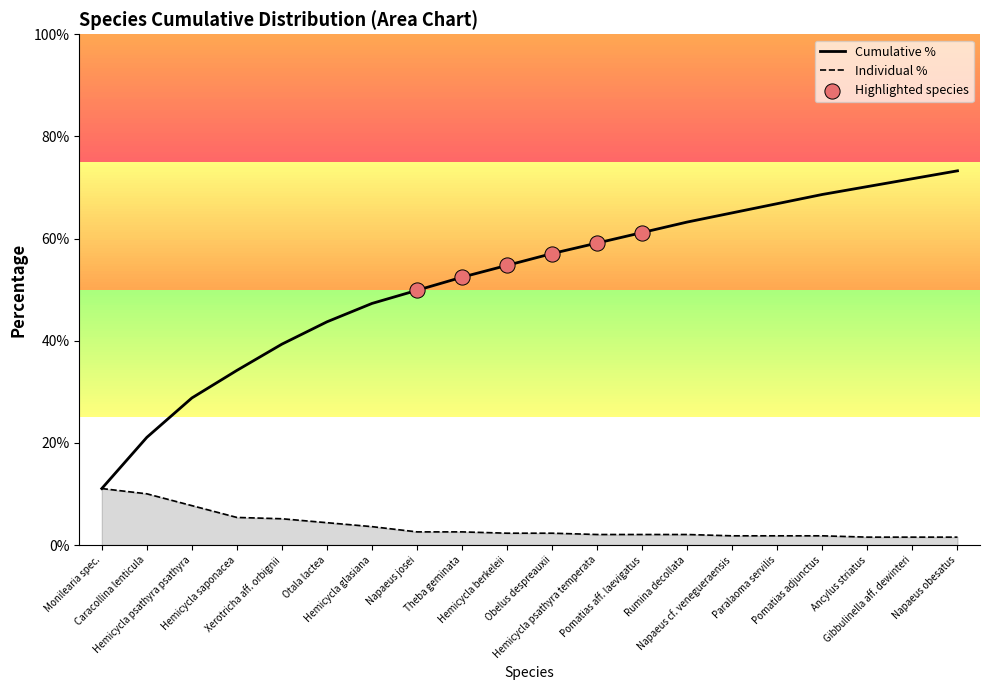

Which has a higher value, Napaeus cf. venegueraensis or Hemicycla berkeleii?

Napaeus cf. venegueraensis